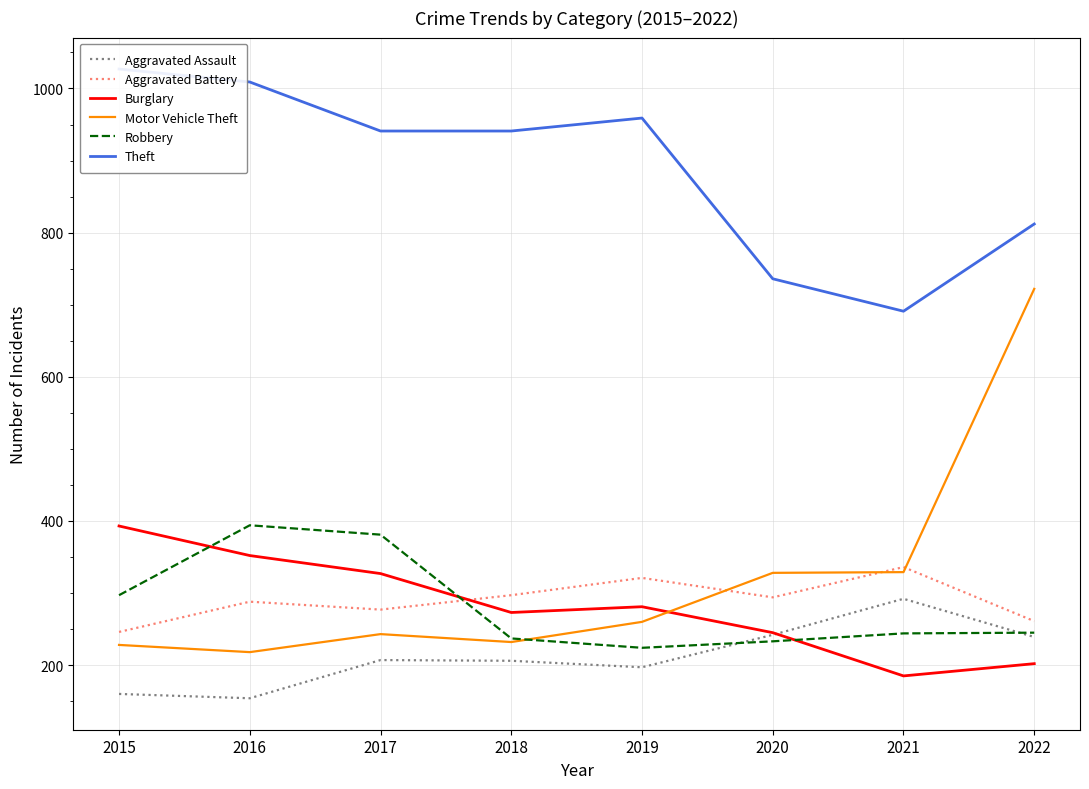

What is the value of the Theft point at the 3rd from the left?

941